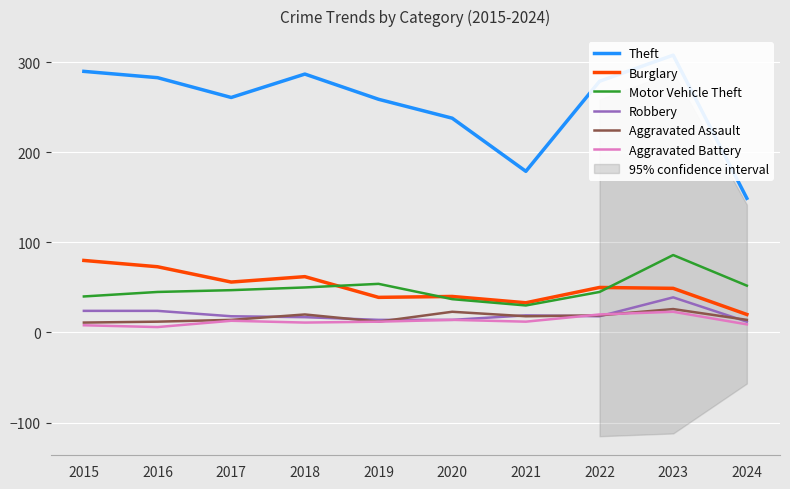

At which category does Theft reach its first local peak?

2018